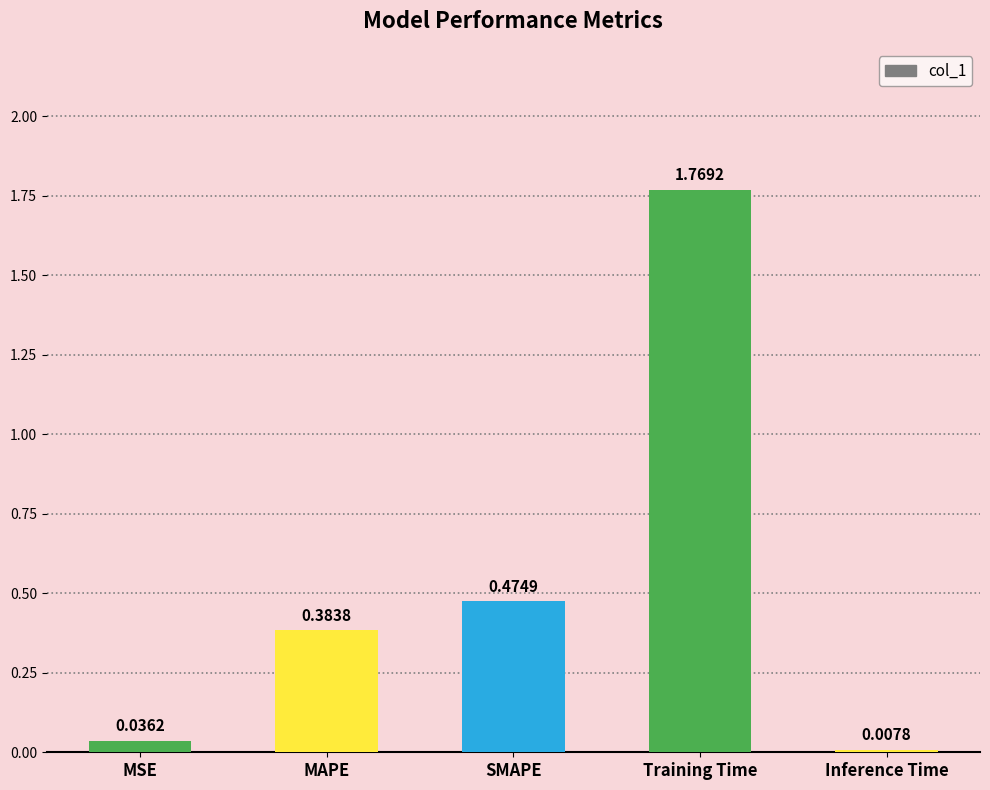

How many bars are there in total?

5